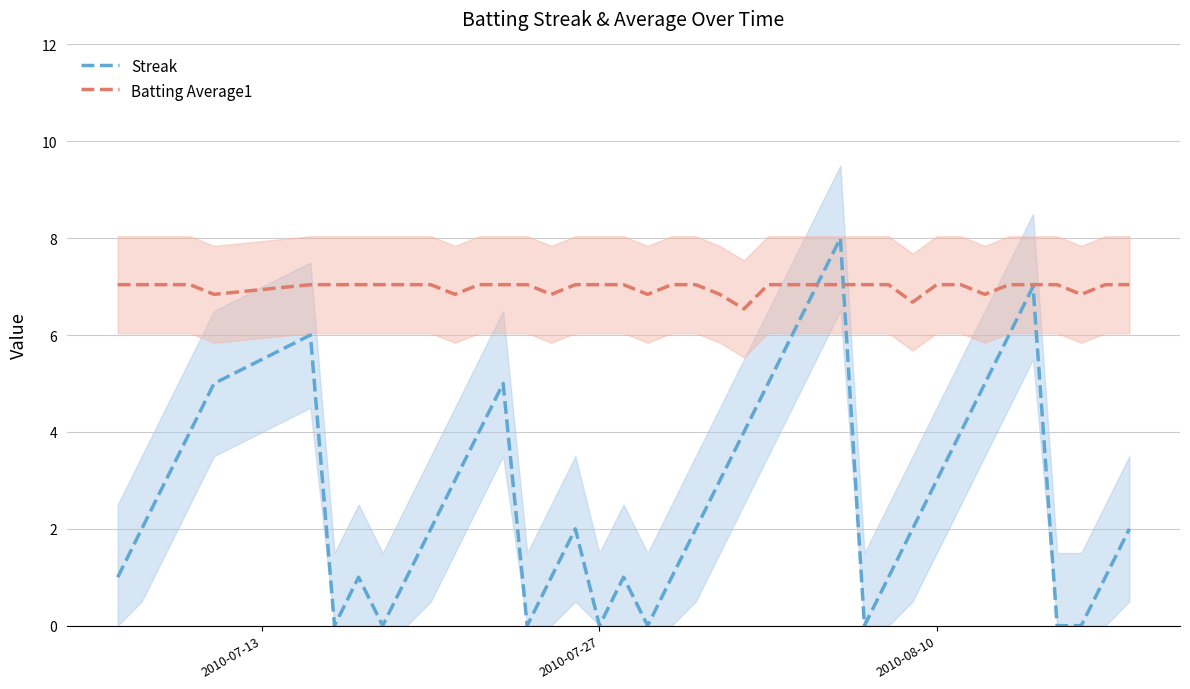

What is the maximum value for Batting Average1?

7.0